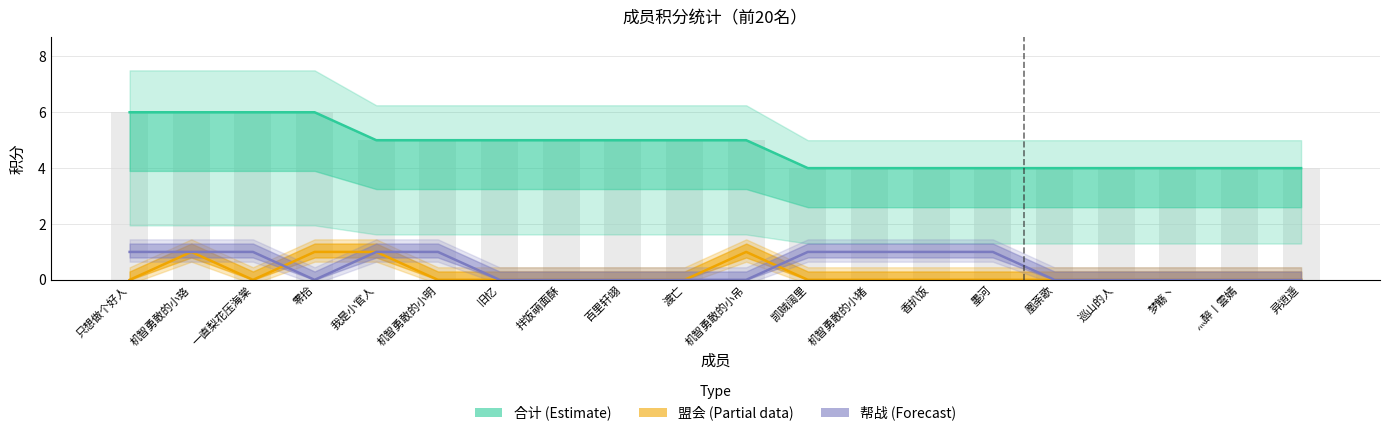

What is the lowest value of the 合计 series?

4